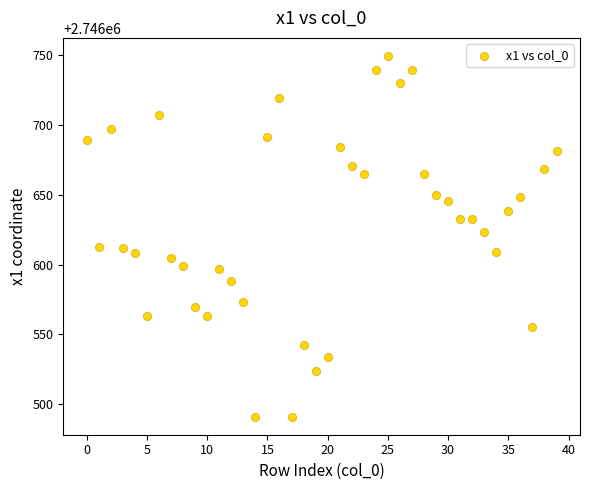

What Y value in the scatter plot is closest to 2746620?

2746623.1